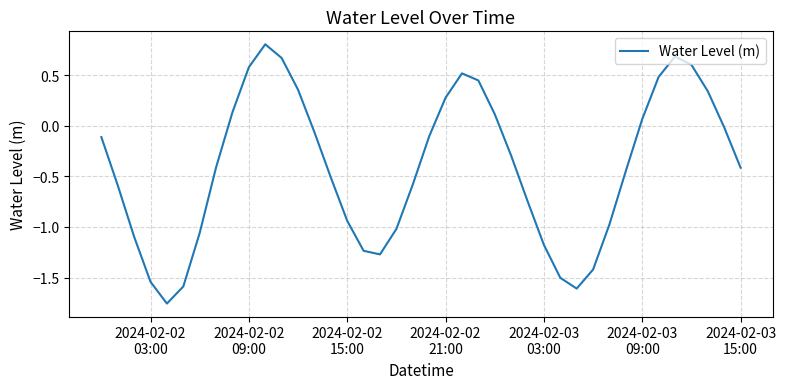

What is the greatest value displayed?

0.8